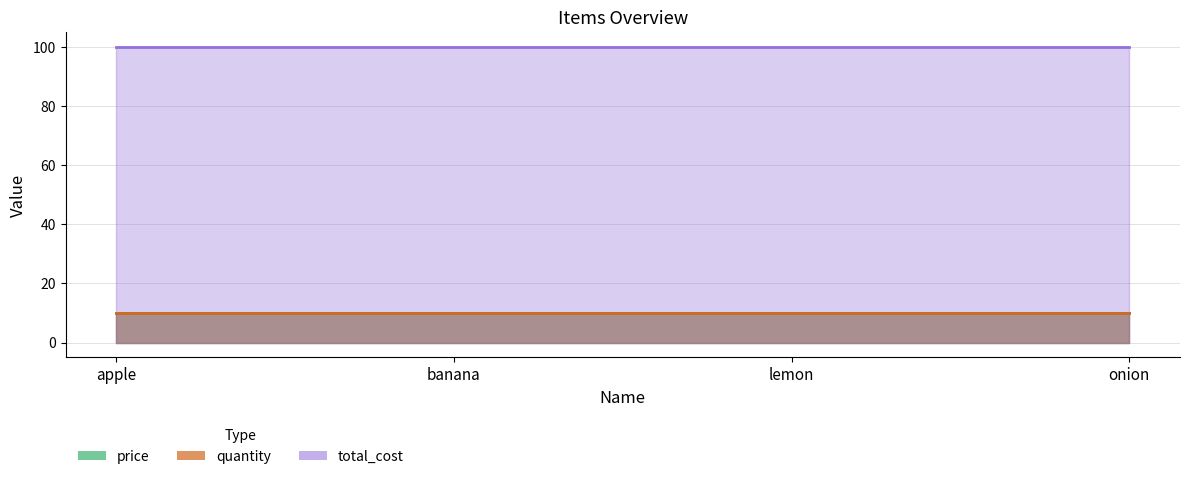

What is the value of the price point at the 1st from the left?

10